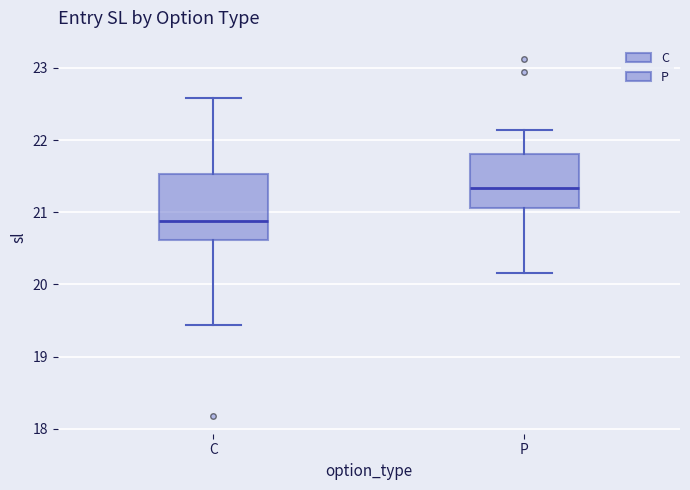

Which box has the highest median line?

P